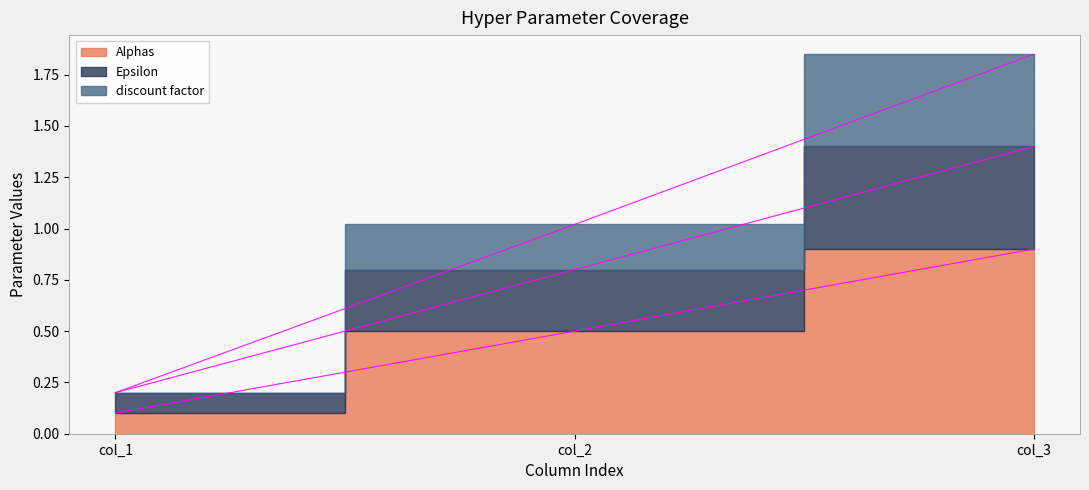

At how many categories does at least one series exceed 0?

3